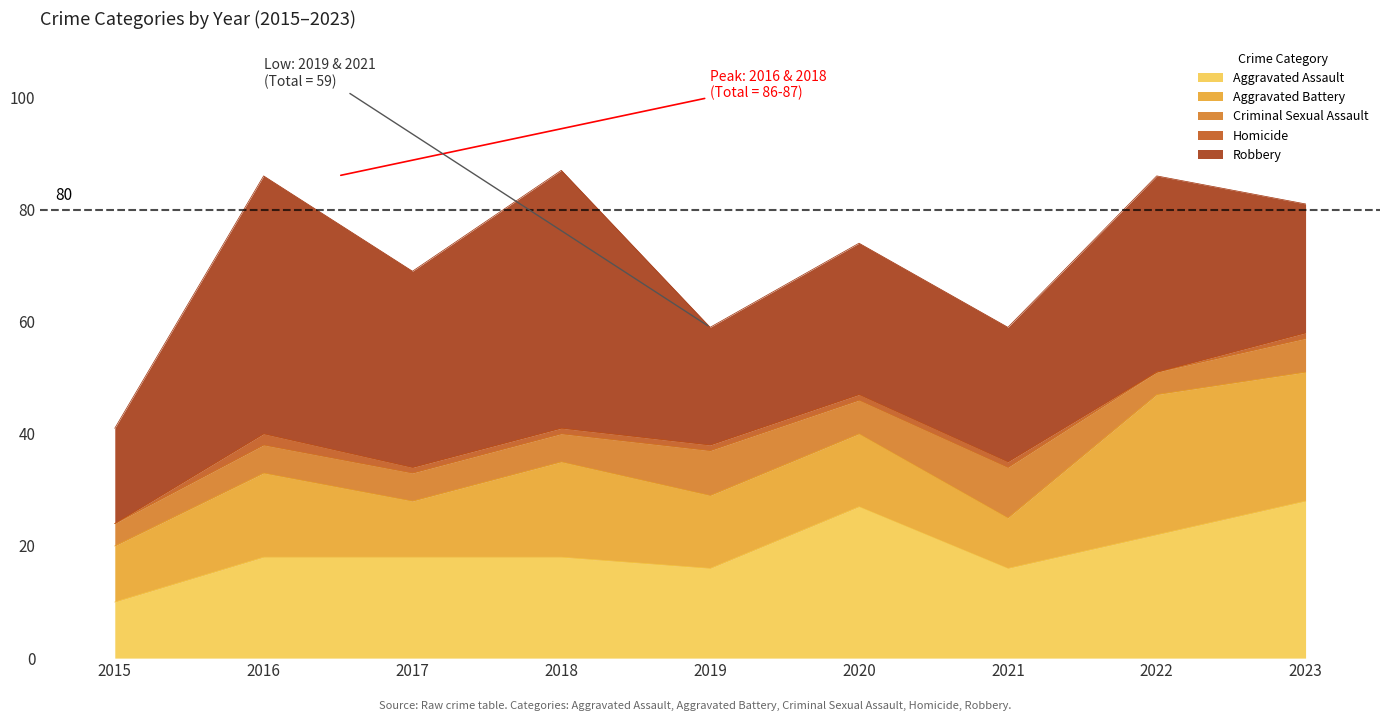

The value of Robbery at 2022 is 35. True or false?

True